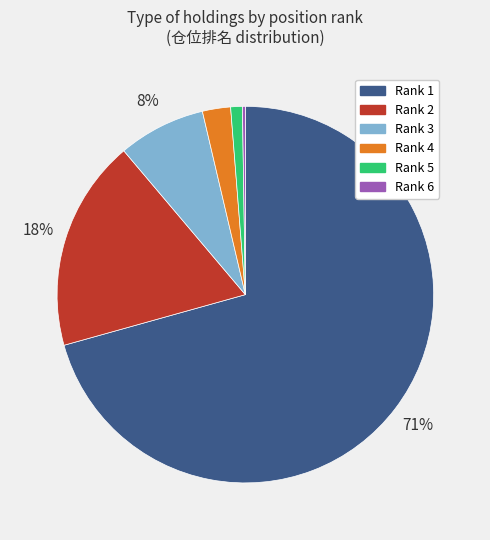

To the nearest percent, what percentage of the pie is Rank 5?

1%